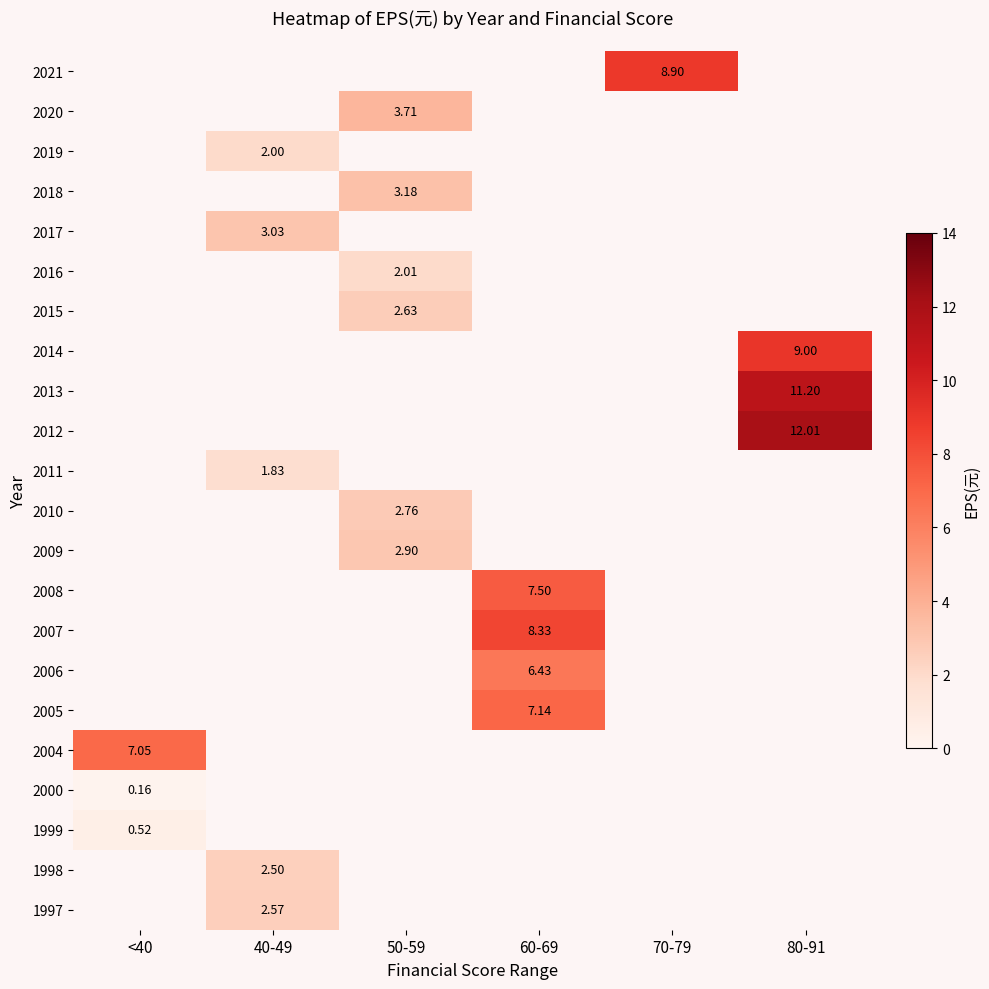

The 2004 series shows 11.5 at <40. True or false?

False